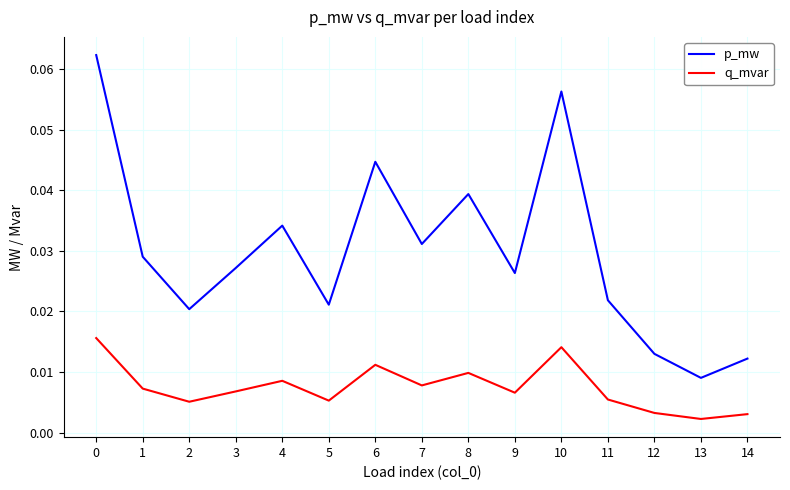

List the series in order of their overall mean, highest first.

p_mw, q_mvar